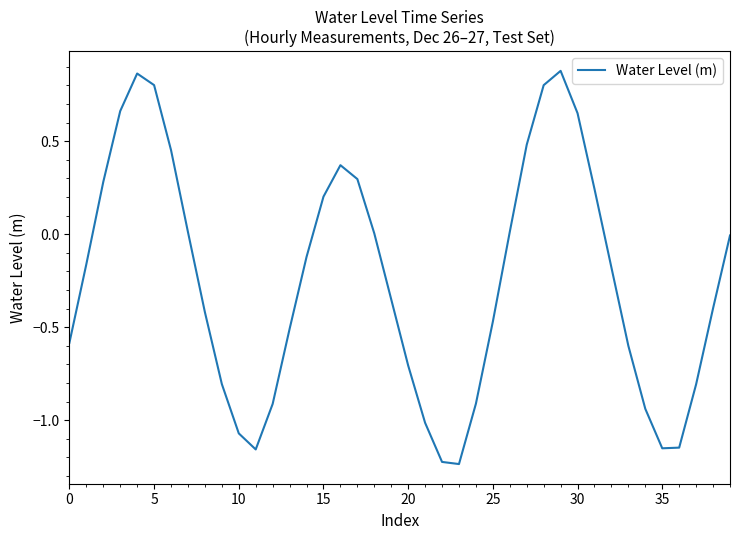

Does the chart display data point markers on the line(s)?

No